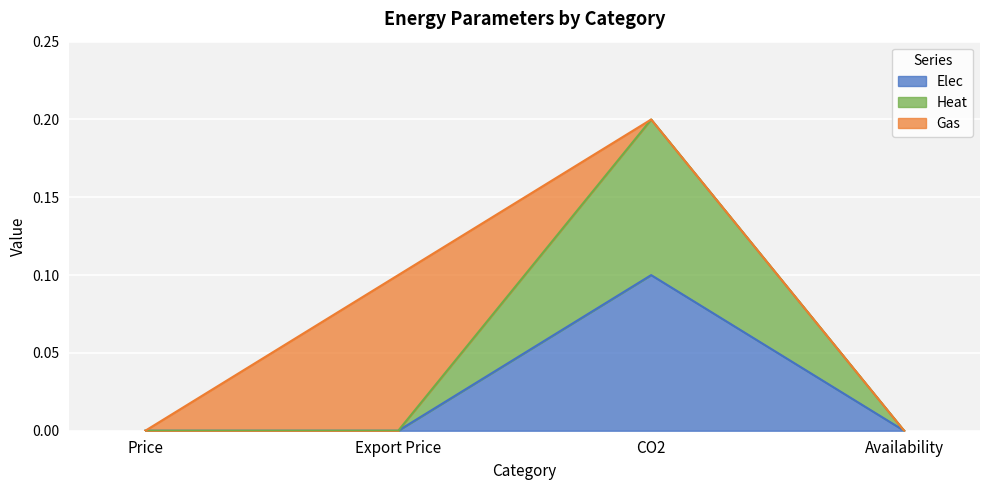

True or false: Heat has more than 0 interior local peaks.

True